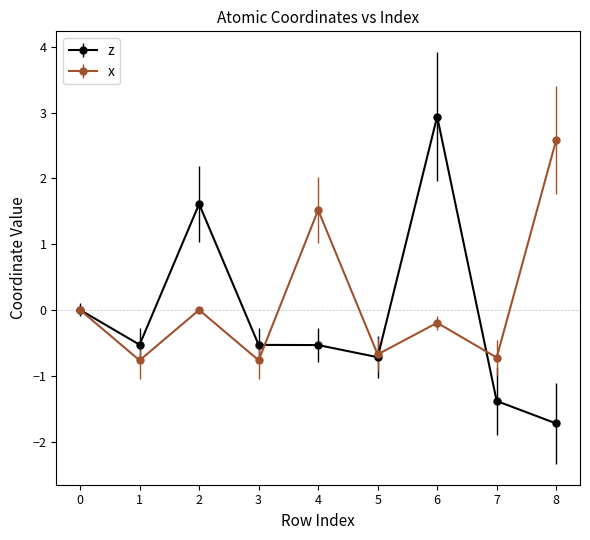

Is the value of x at 4 greater than the value of z at 3?

Yes